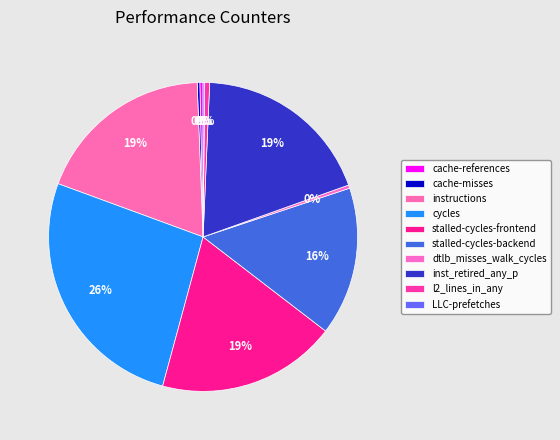

How much of the chart is everything except stalled-cycles-frontend?

81.2%